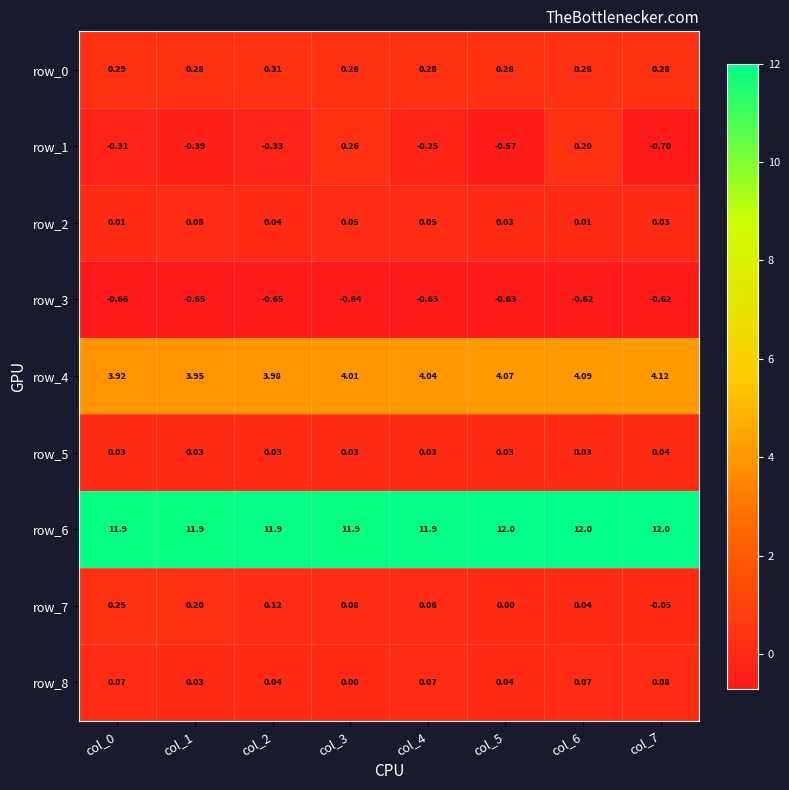

What is the spread (max minus min) of values at col_5?

12.6